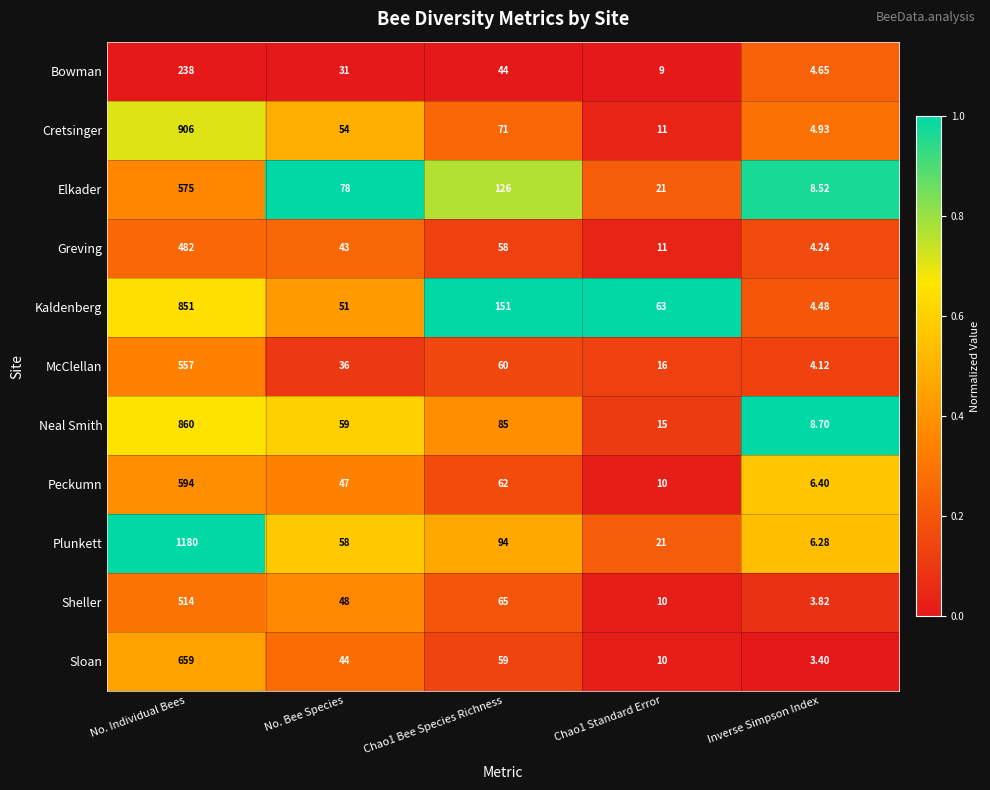

Which series has the largest range (max minus min)?

Plunkett